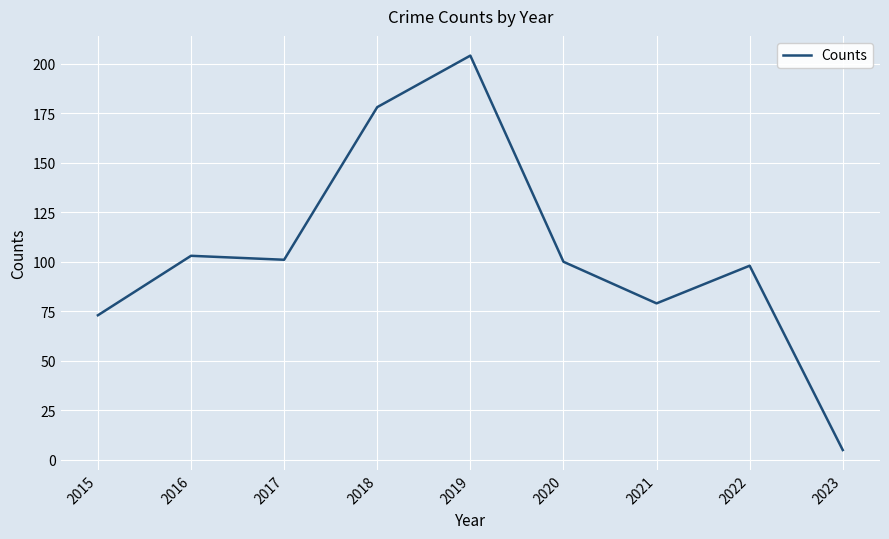

The chart shows a value of 147 at 2016. True or false?

False